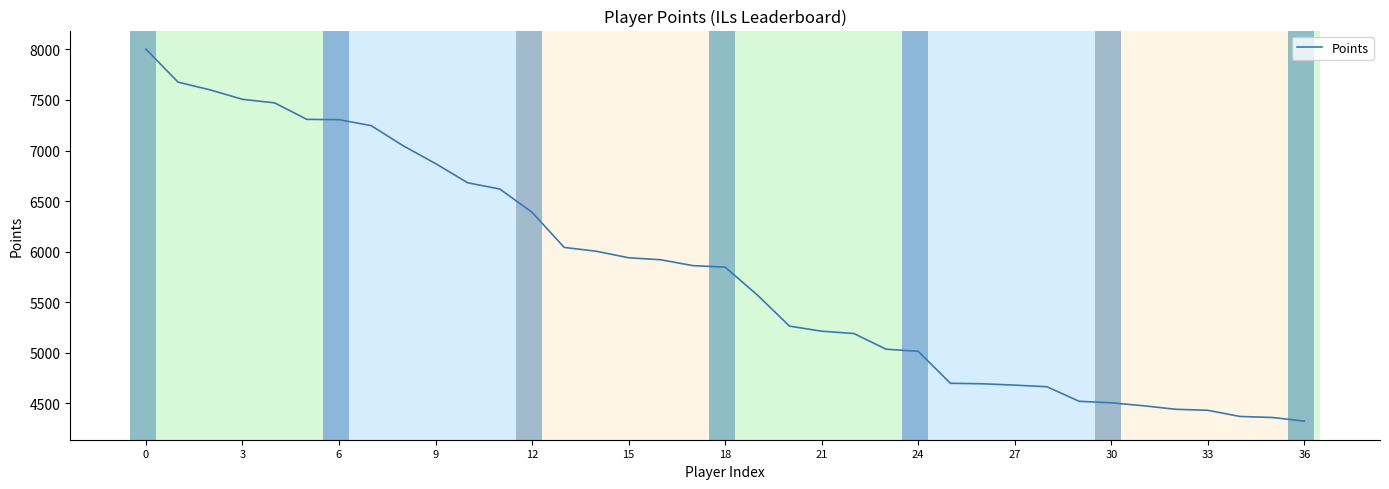

What is the sum of all values?

214800